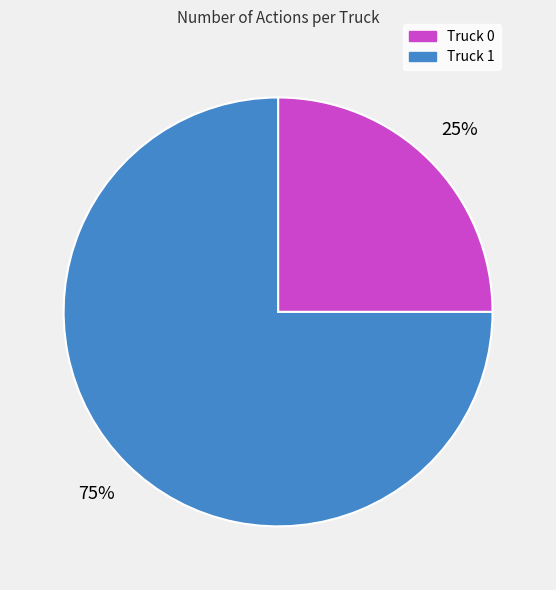

Approximately how many times larger is the value at Truck 0 compared to Truck 1?

0.3